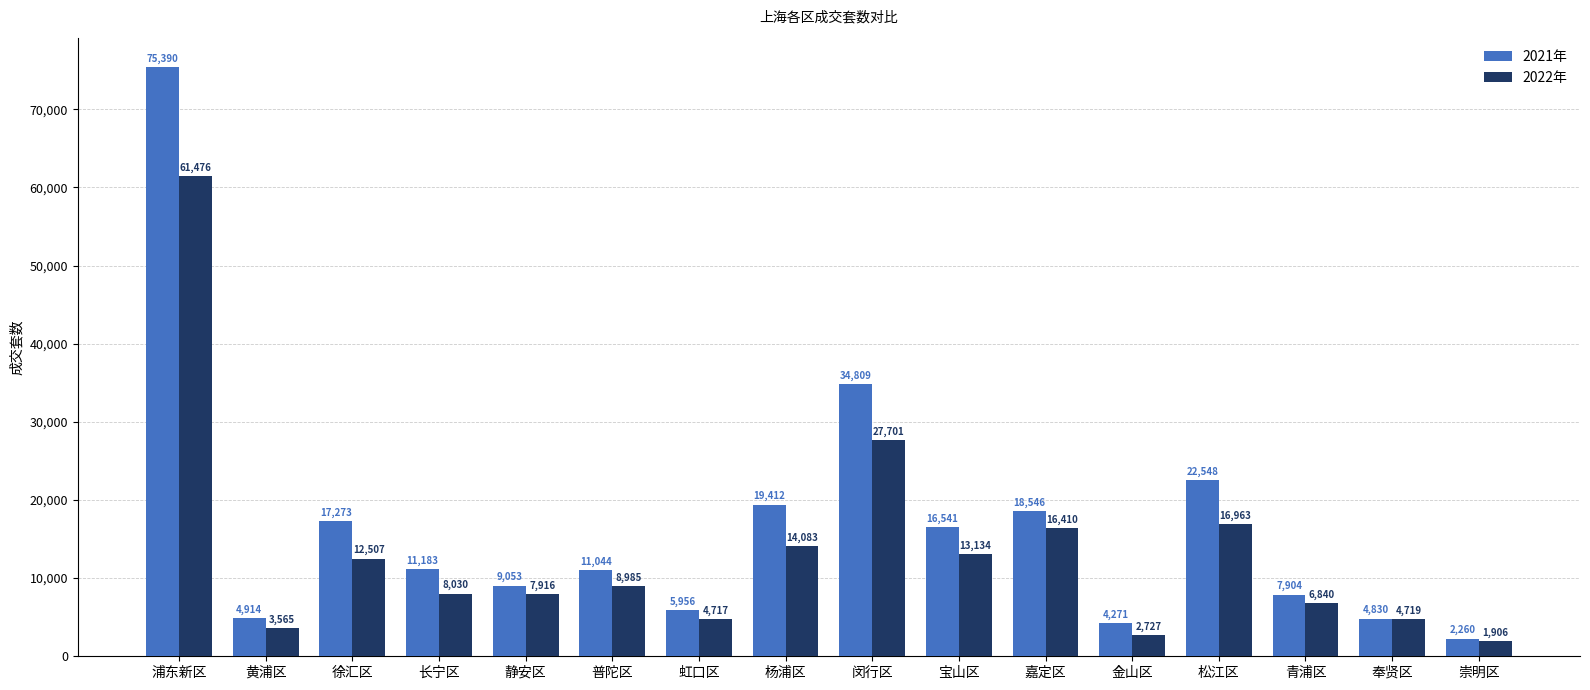

Rank the series by their maximum value, from highest to lowest.

2021年, 2022年